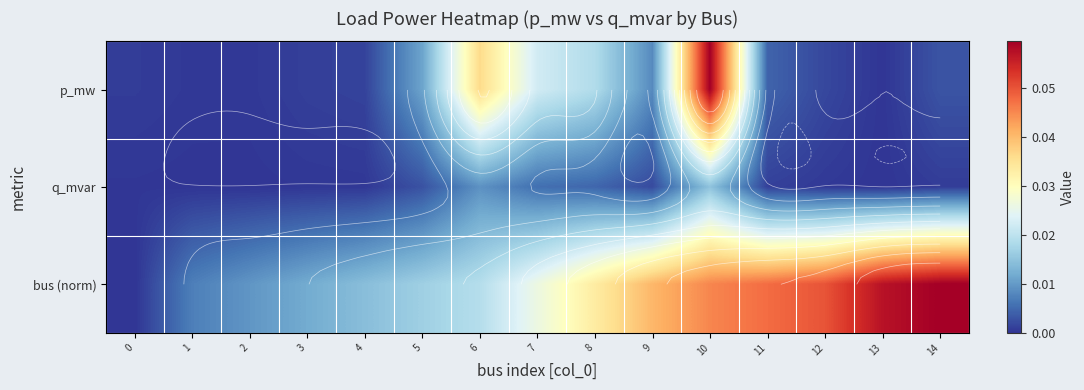

What is the sum of the bus (norm) values at 14 and 2?

0.1